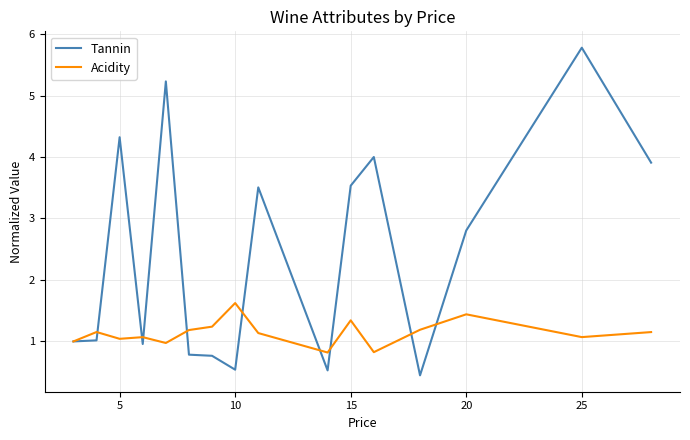

Which series has the largest total across all categories?

Tannin